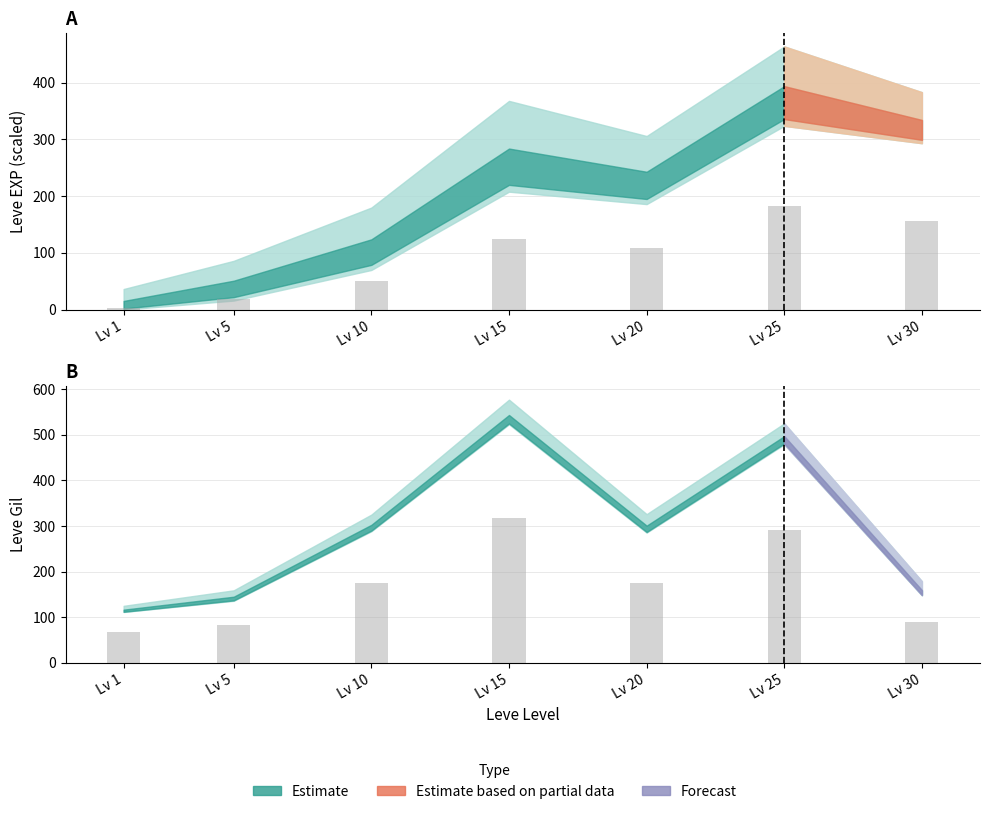

The value of Gil bars at Lv 30 is 140.7. True or false?

False